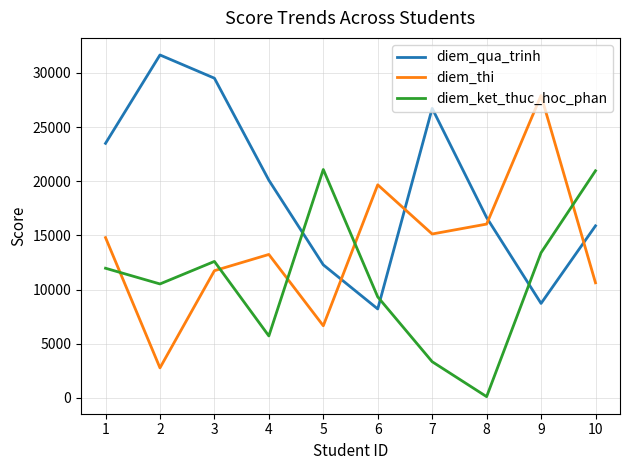

How many lines are shown in the chart?

3